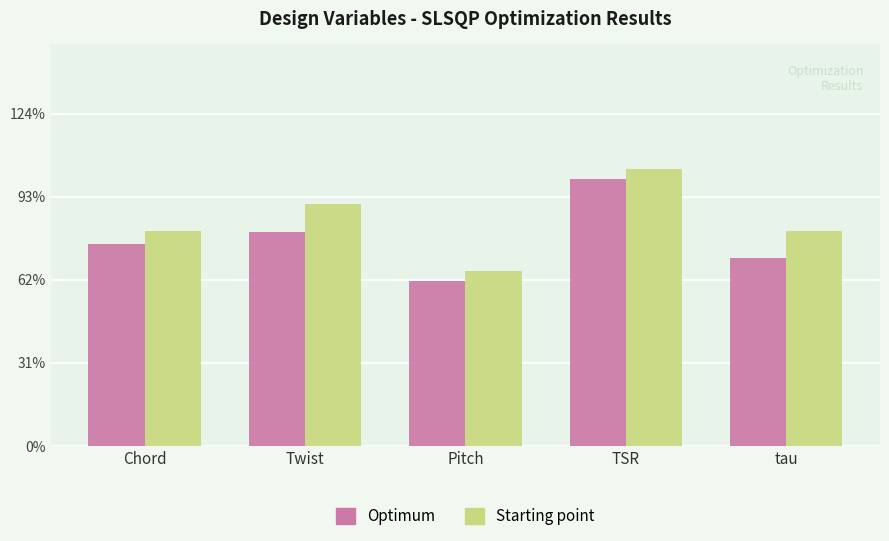

What is the sum of all Optimum values?

3.9